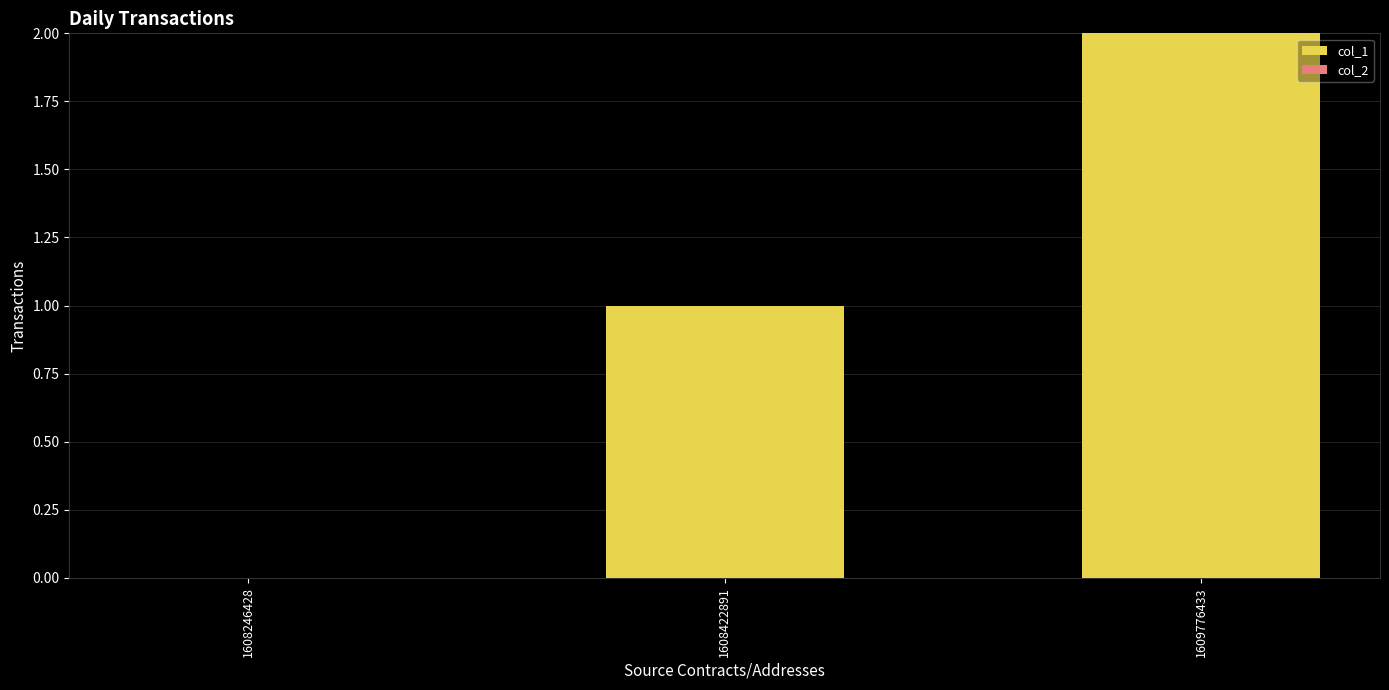

The chart shows a value of 2 at 1608422891. True or false?

False